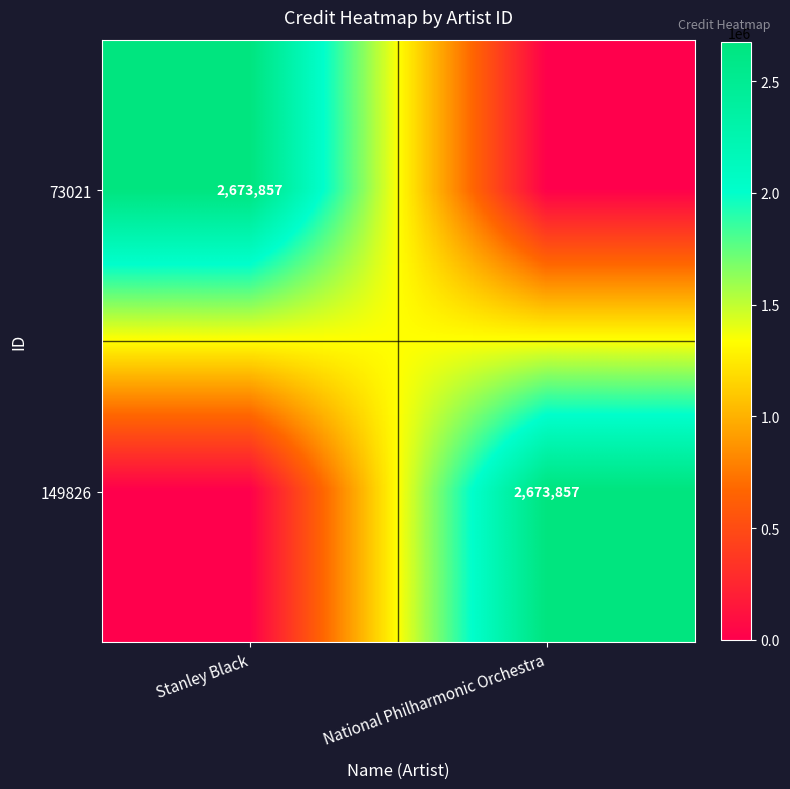

What is the difference between the highest and lowest values at National Philharmonic Orchestra?

2673857